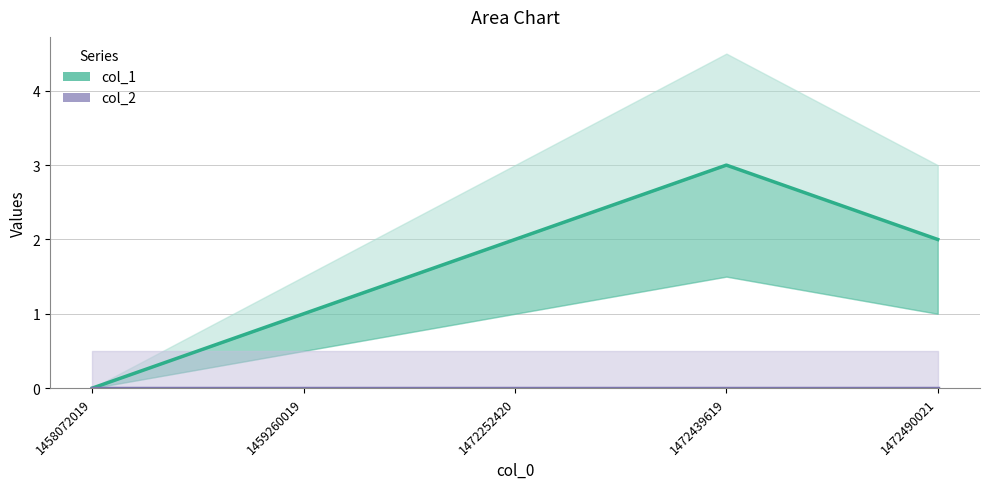

Which series changed the most between 1459260019 and 1472252420?

col_1